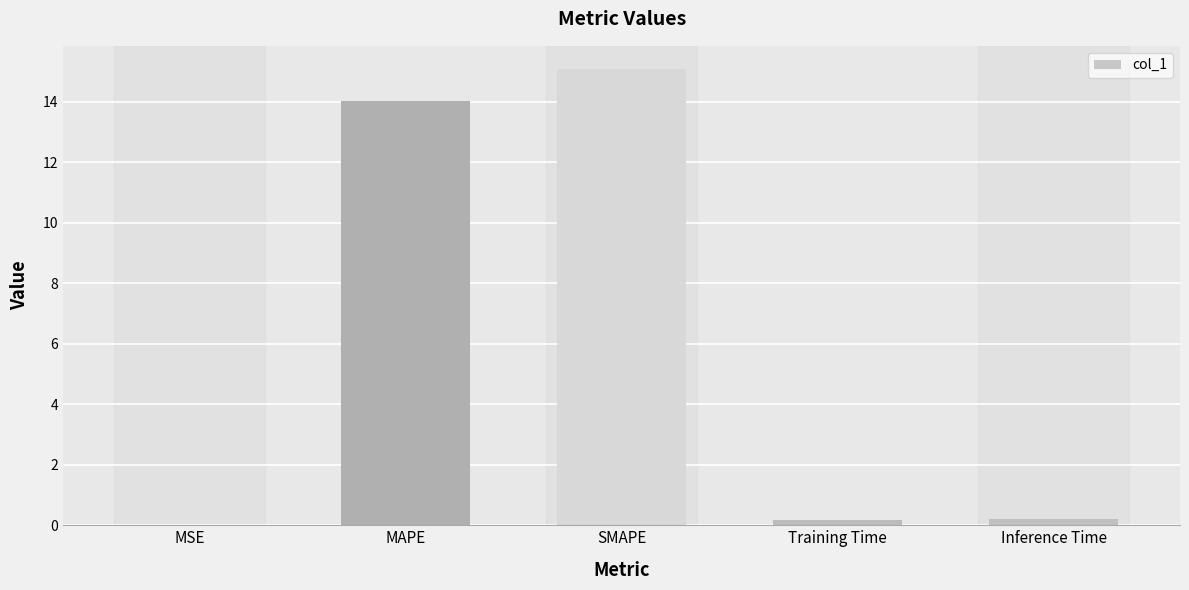

What is the sum of all values?

29.5